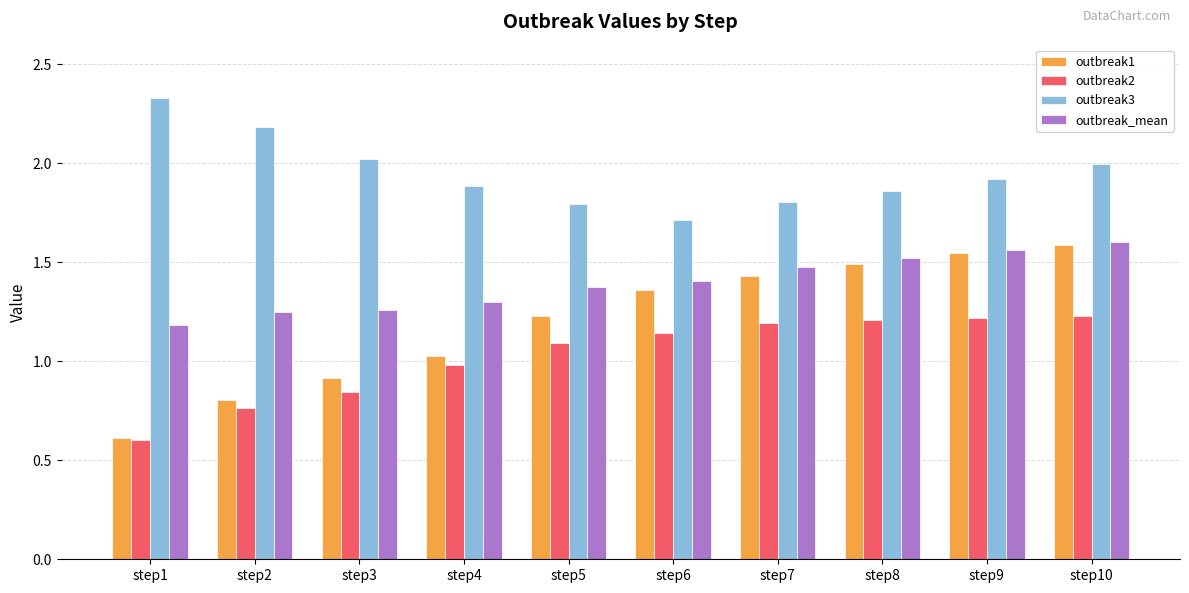

At how many categories does at least one series exceed 0?

10